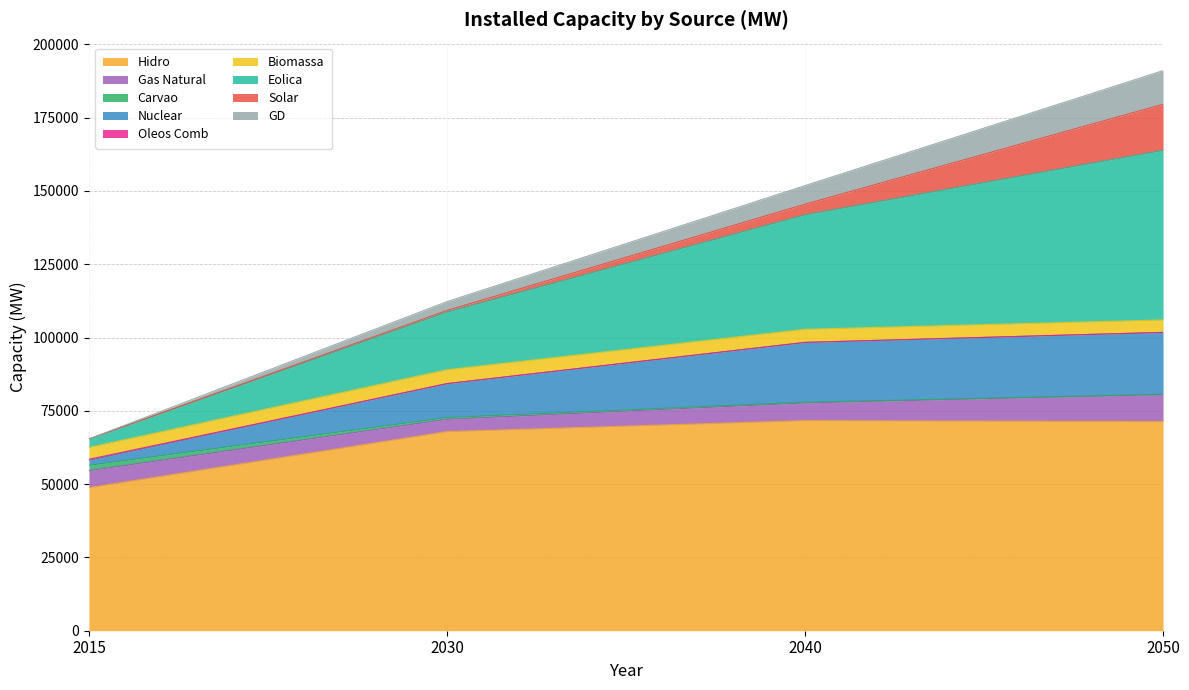

The Nuclear series shows 58474 at 2015. True or false?

True